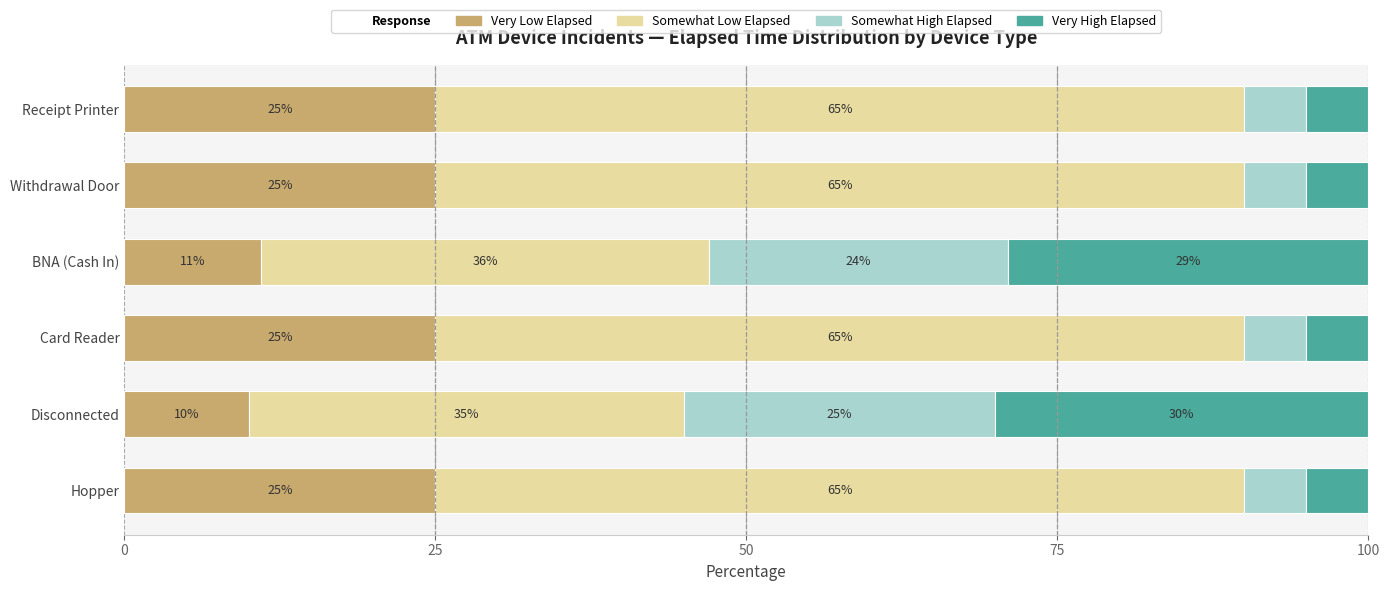

At which label does Very Low Elapsed reach its minimum?

Disconnected